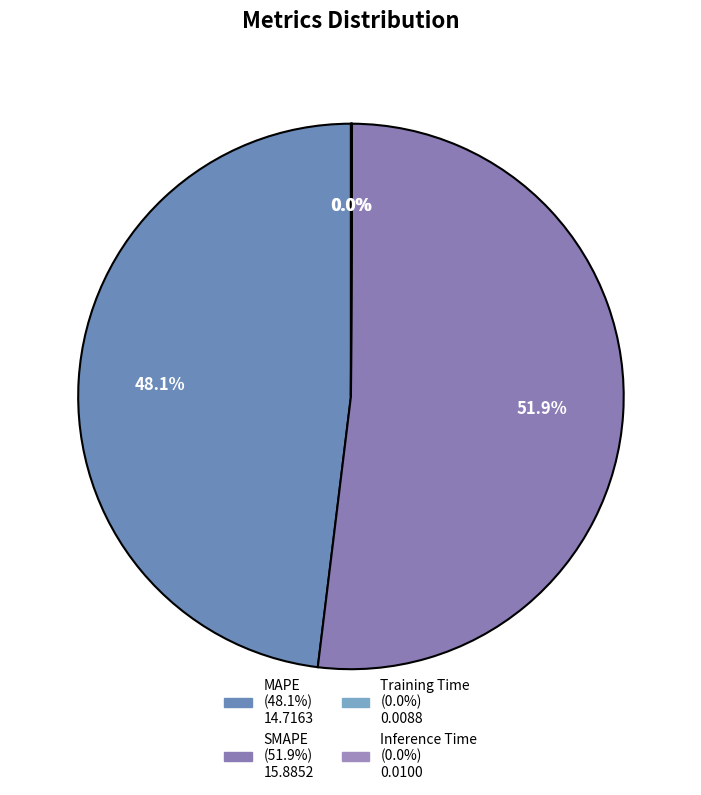

To the nearest percent, what is the average slice percentage?

25%